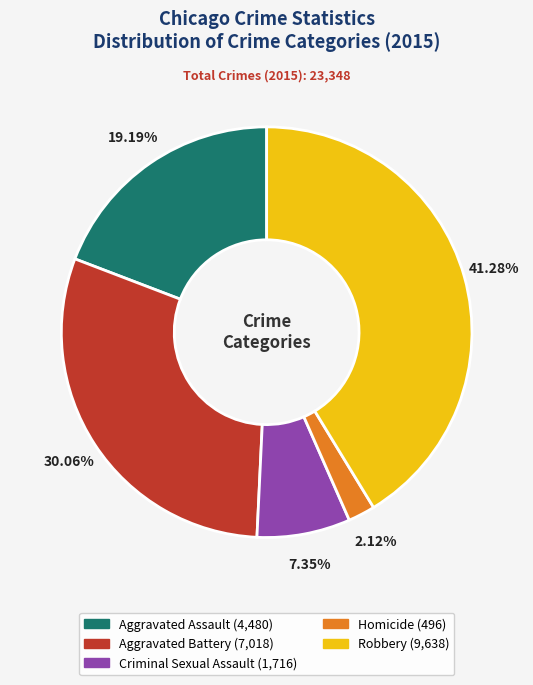

The Criminal Sexual Assault slice represents 21% of the pie. True or false?

False